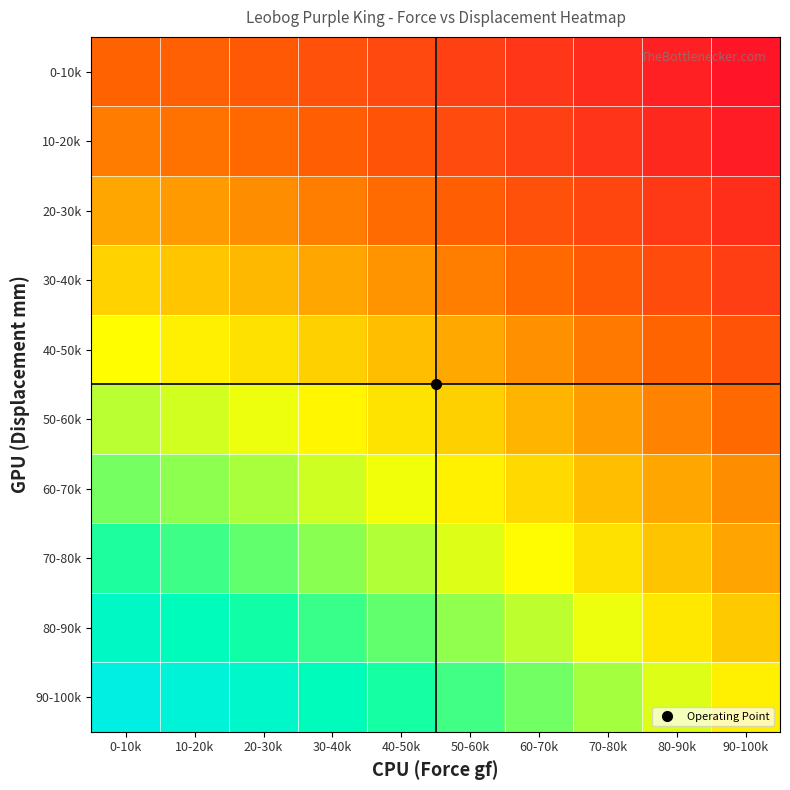

At how many categories does at least one series exceed 21?

10